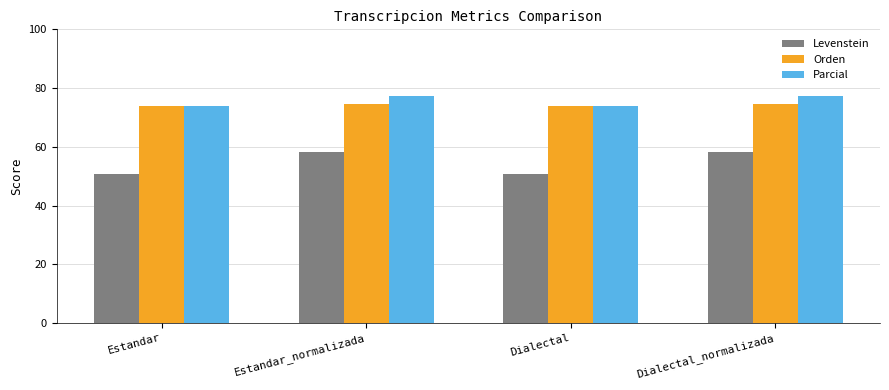

Reading left to right, transcribe all the data shown in this chart.

Levenstein: 50.7	58.3	50.7	58.3
Orden: 74.0	74.7	74.0	74.7
Parcial: 73.9	77.3	73.9	77.3